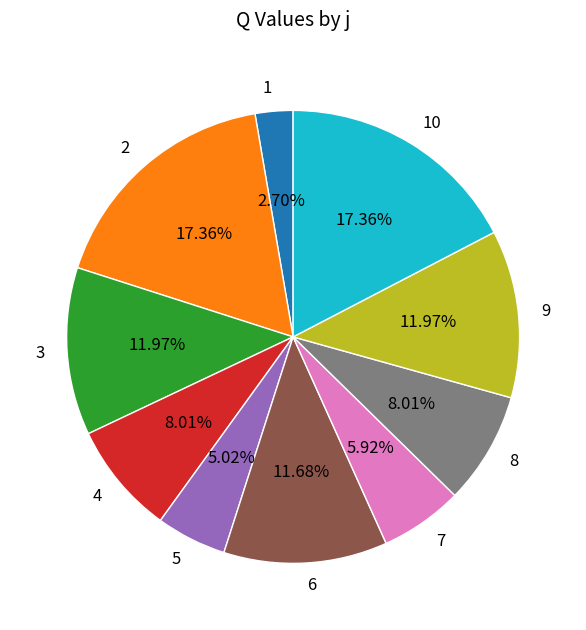

To the nearest percent, what is the average slice percentage?

10%